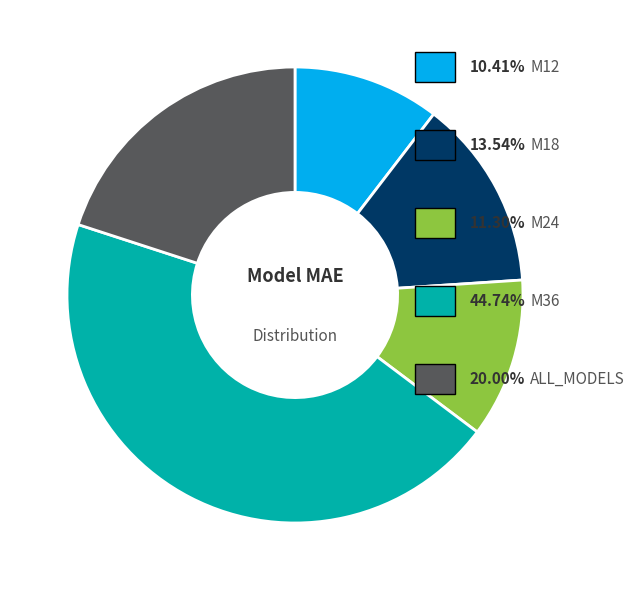

Is there a majority slice in this chart?

No